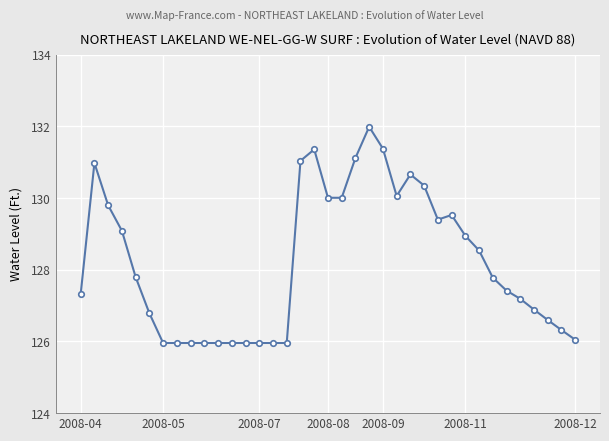

What is the sum of all values?

4743.9